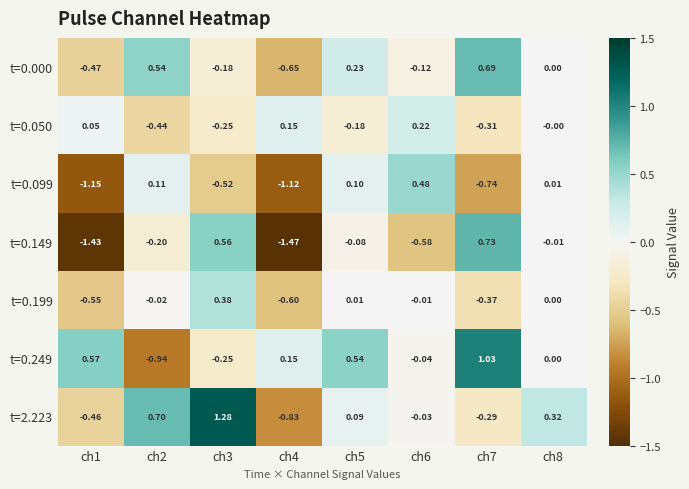

Count the number of categories in the chart.

8